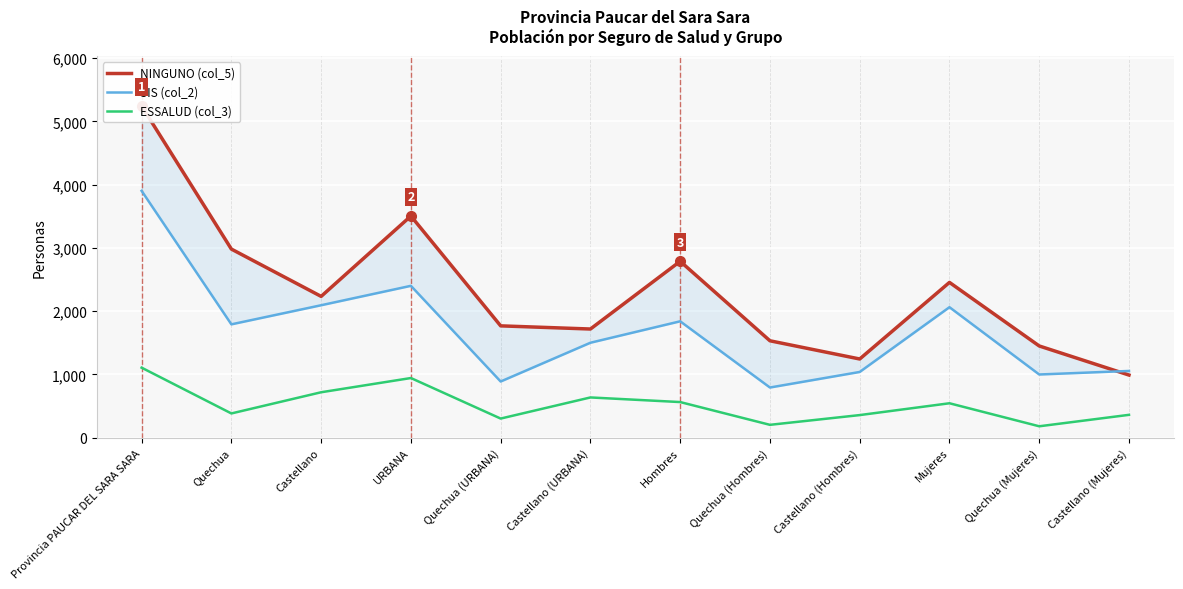

How many interior local peaks does the SIS (col_2) series have?

3